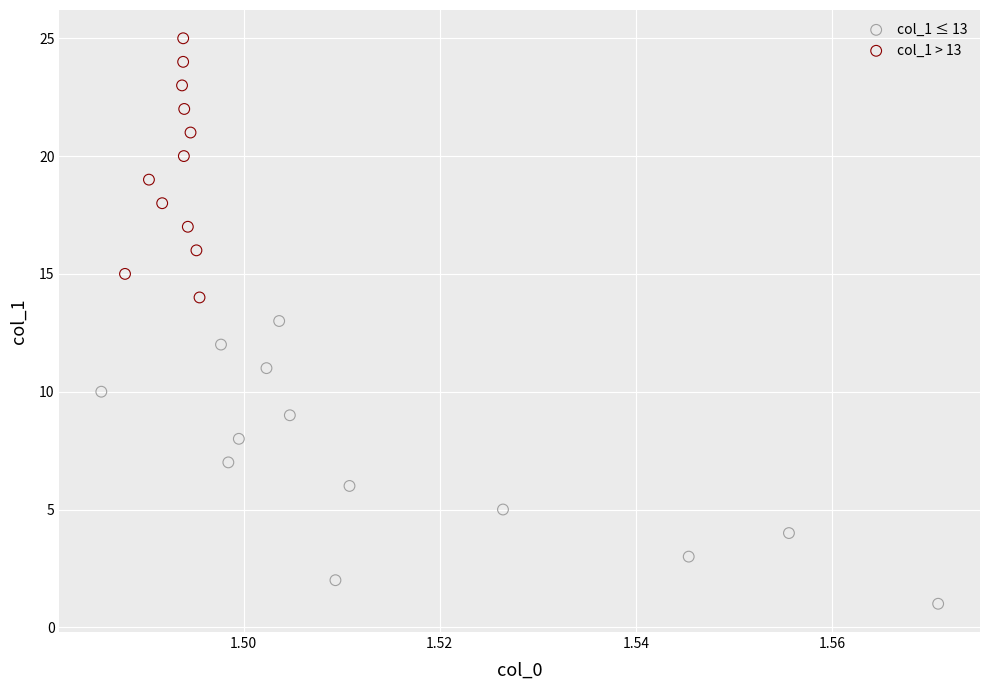

Which series contains the lowest Y value?

col_1 ≤ 13